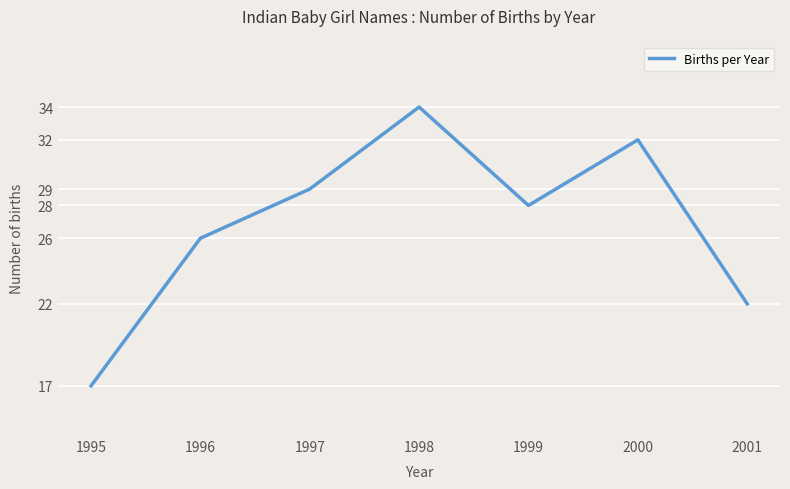

Which category has the highest value across all series?

1998